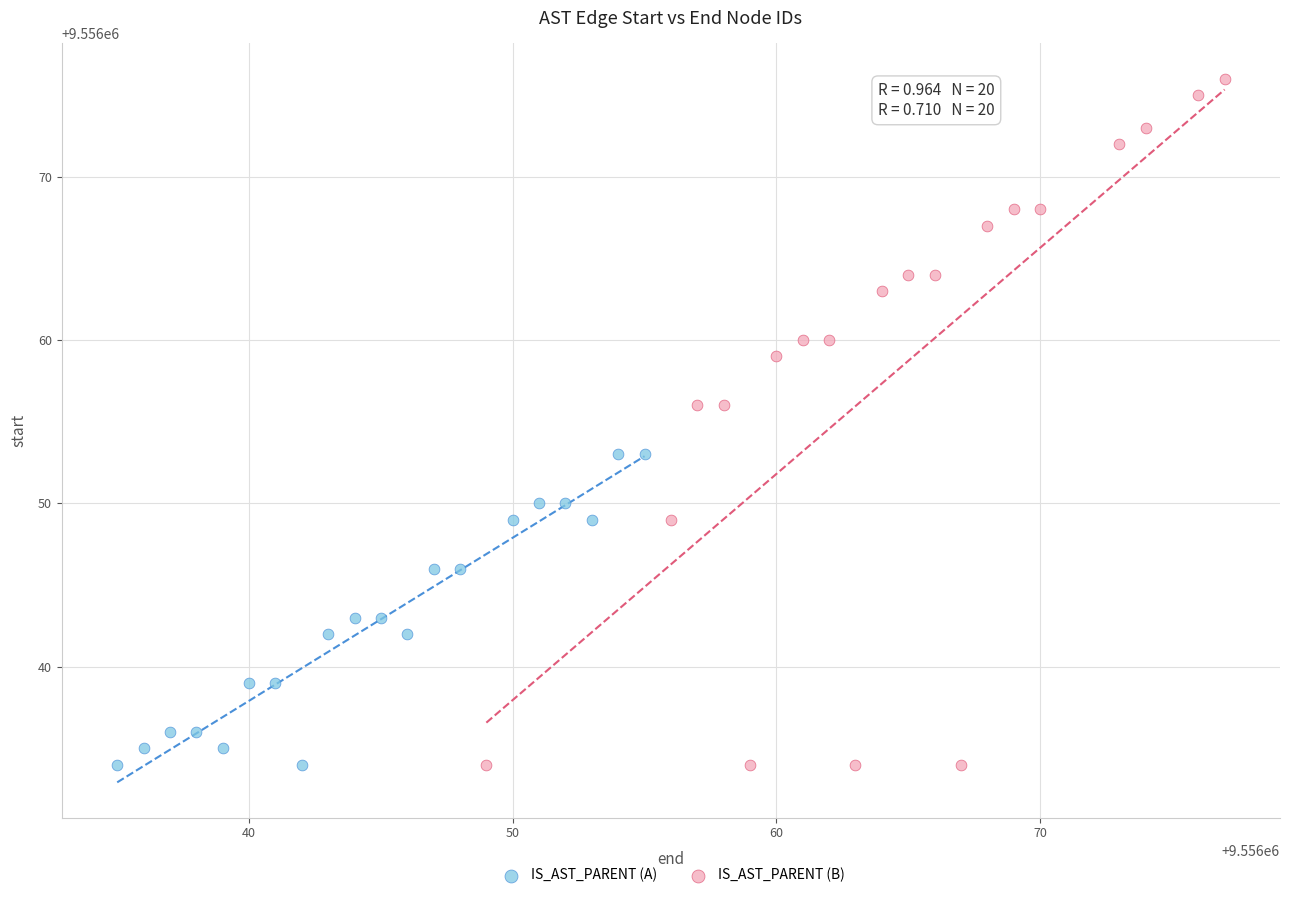

Which series has the largest Y range (max minus min)?

IS_AST_PARENT (B)